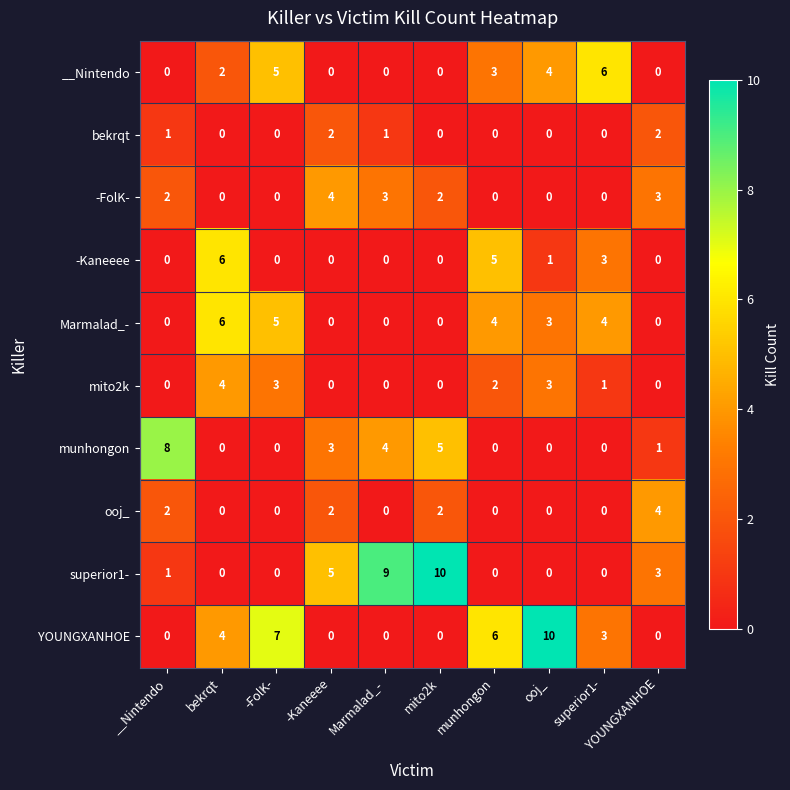

At which category is the sum across all series the highest?

bekrqt